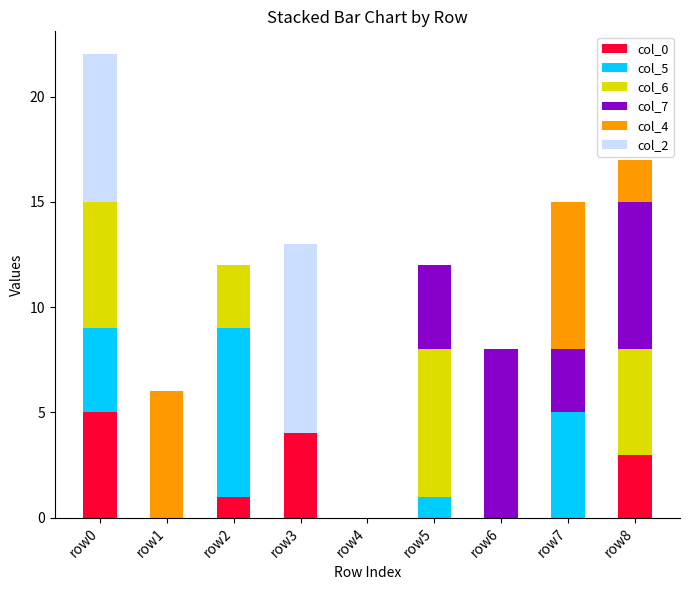

What is the total value across all series at row7?

15